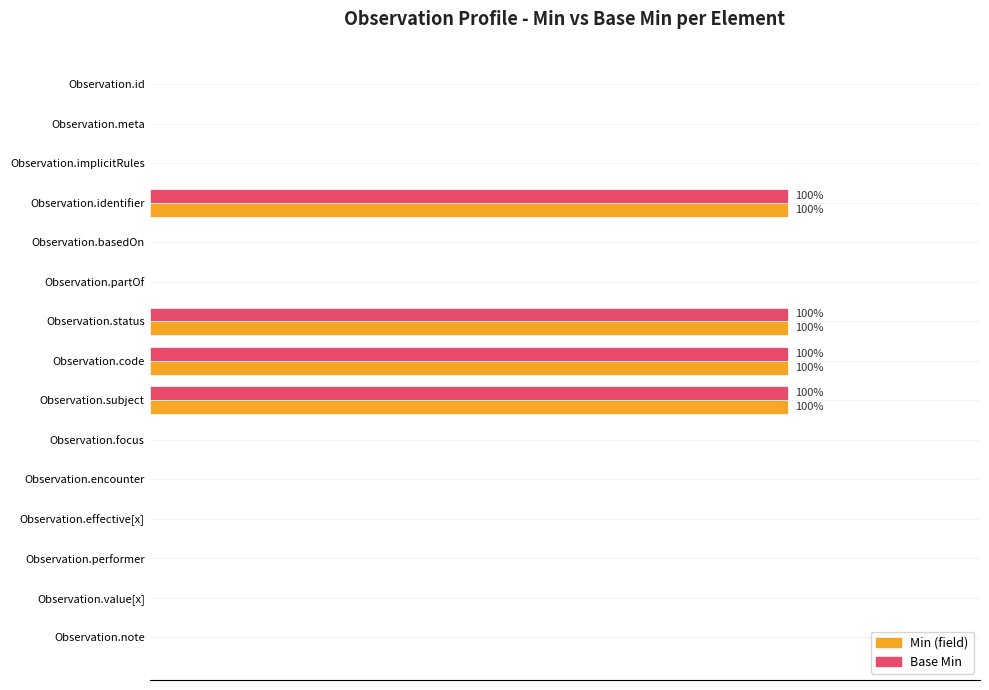

What are all the series names shown in the legend?

Min (field), Base Min